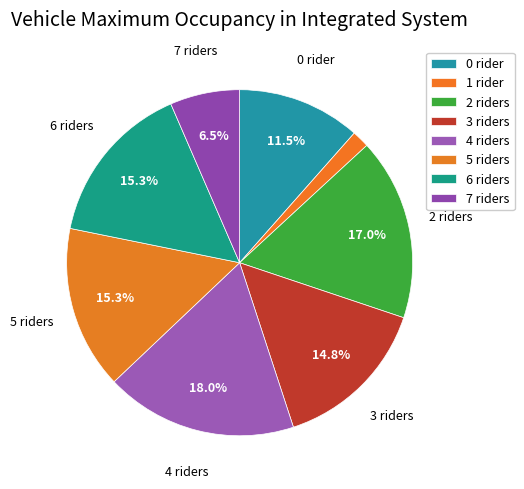

Which slice is the largest?

4